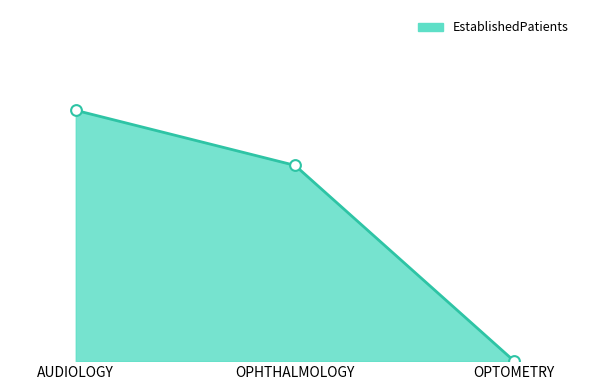

Does the chart have visible grid lines?

No